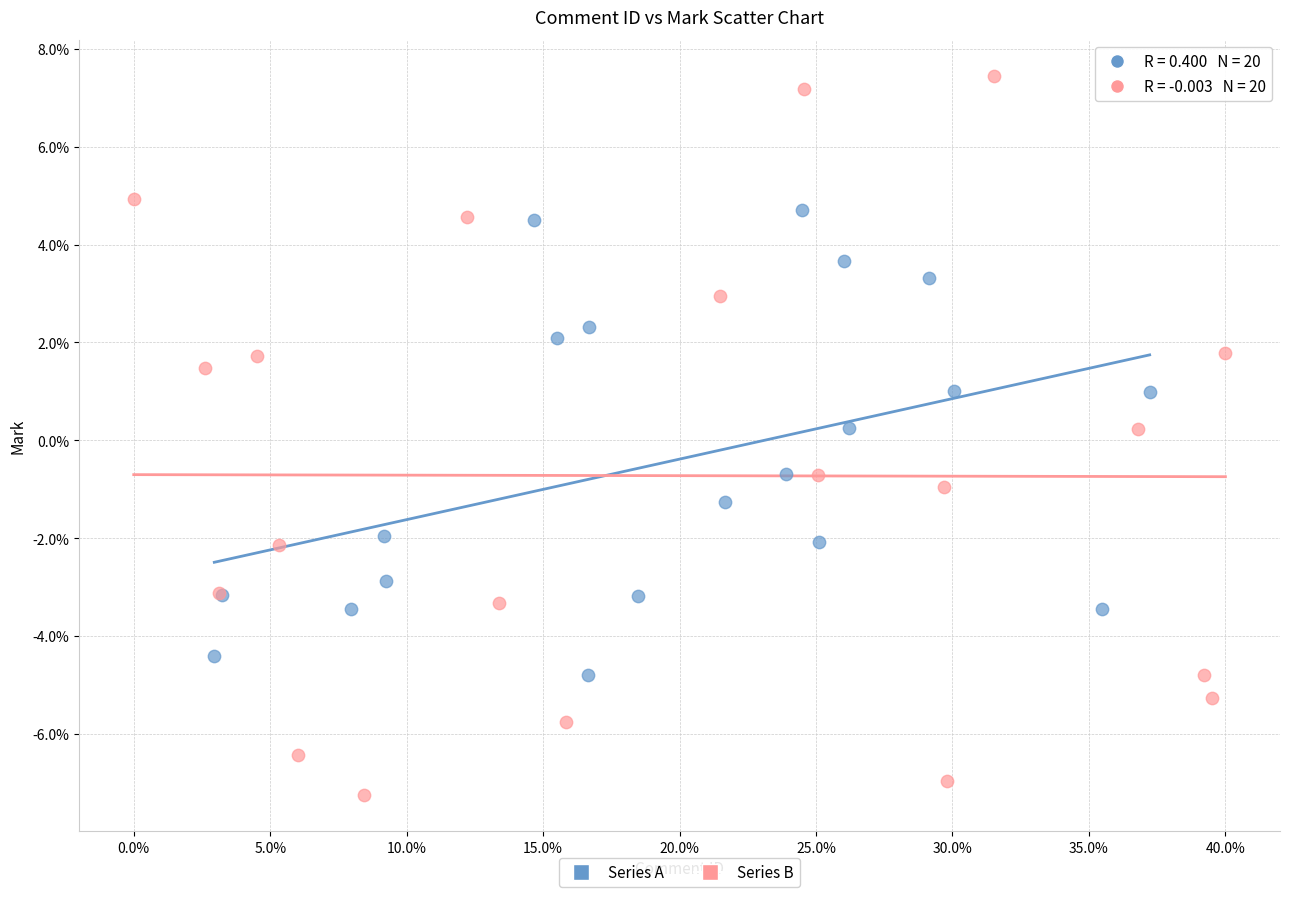

Which series reaches the minimum Y coordinate?

Series B